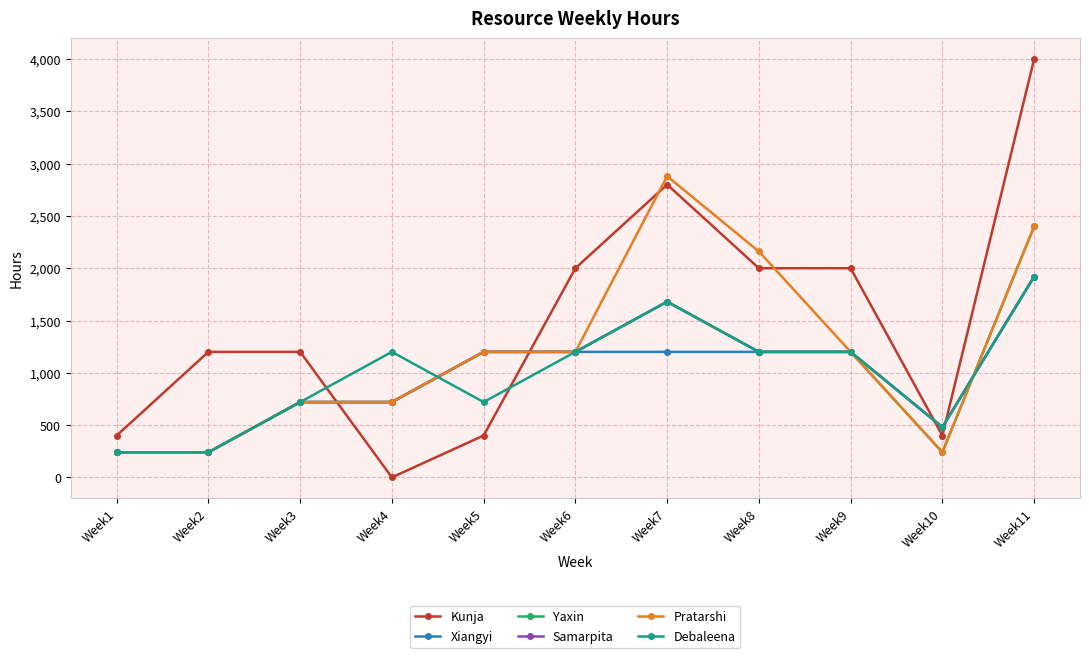

Does the chart display data point markers on the line(s)?

Yes